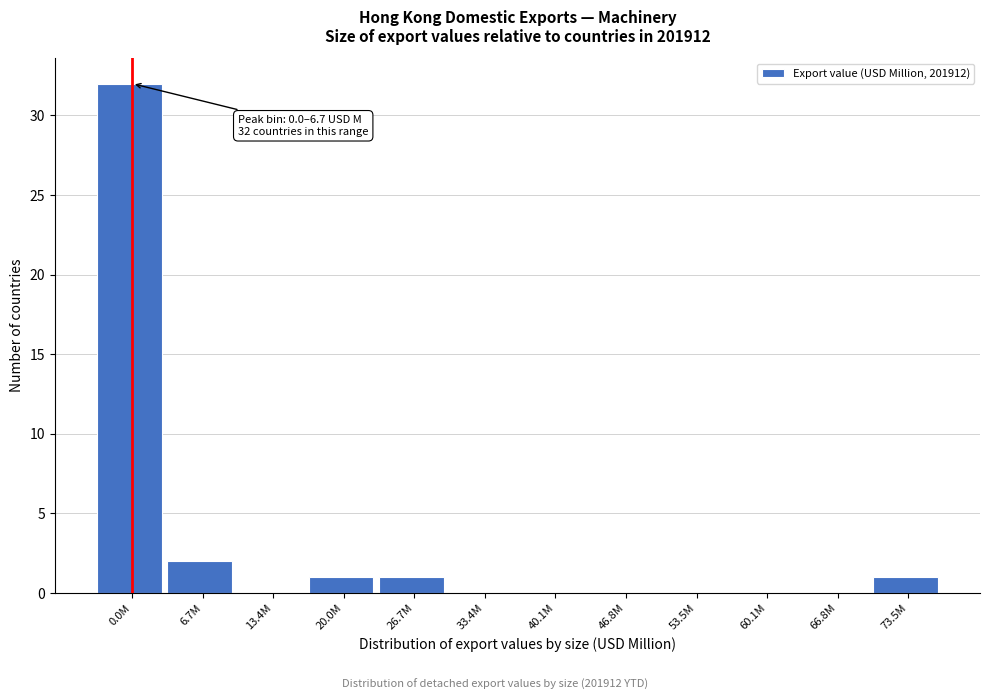

Reading left to right, what are all the values shown in this chart?

0.0M=32	6.7M=2	13.4M=0	20.0M=1	26.7M=1	33.4M=0	40.1M=0	46.8M=0	53.5M=0	60.1M=0	66.8M=0	73.5M=1